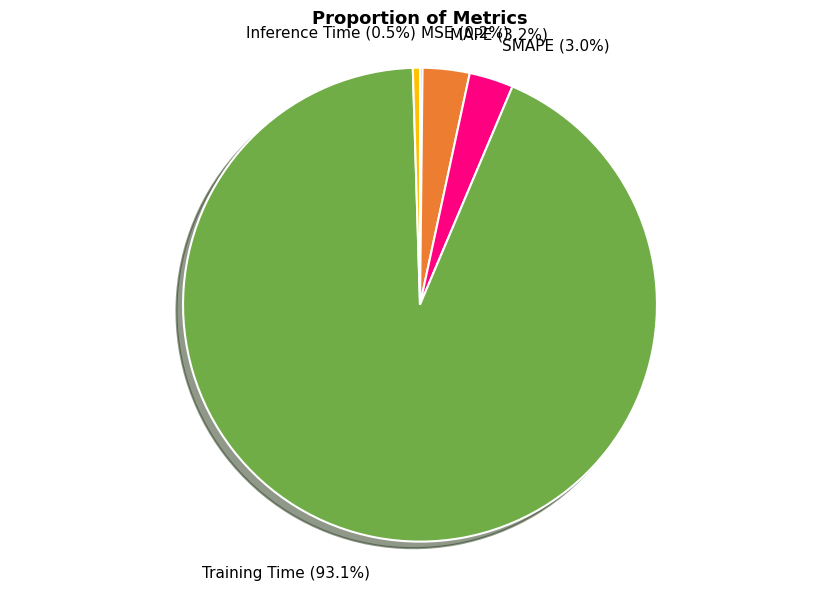

To the nearest percent, what is the combined percentage of MAPE and Inference Time?

4%